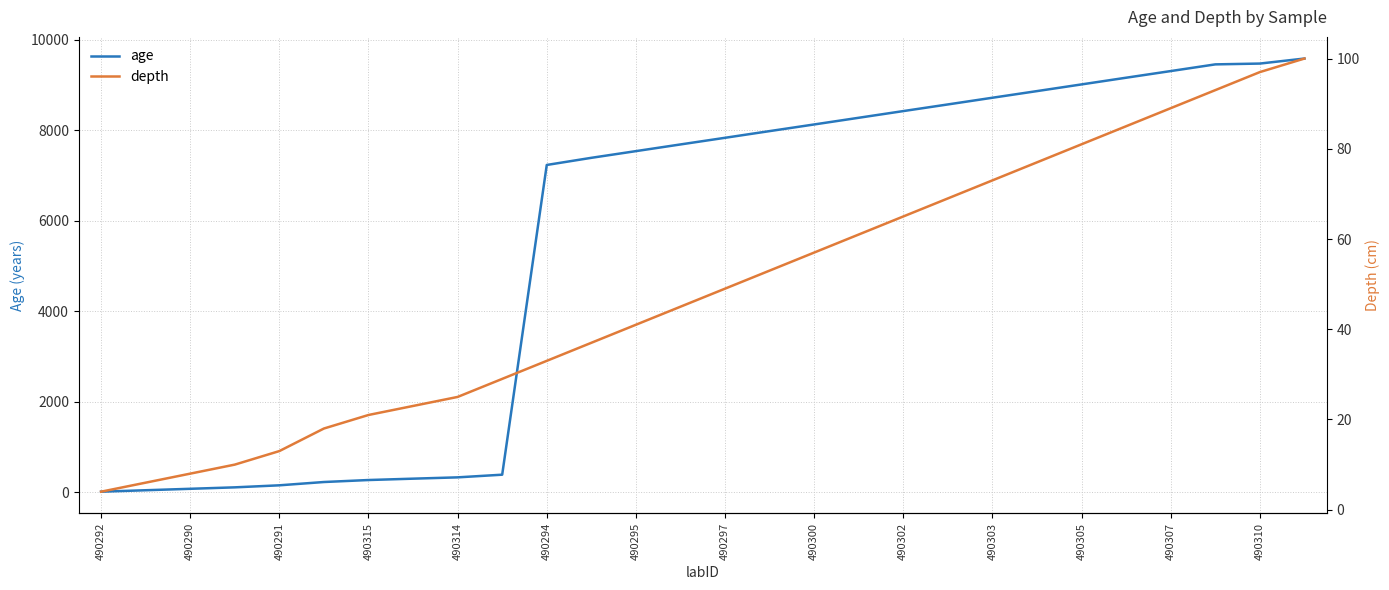

The age series shows 9477 at 490310. True or false?

True